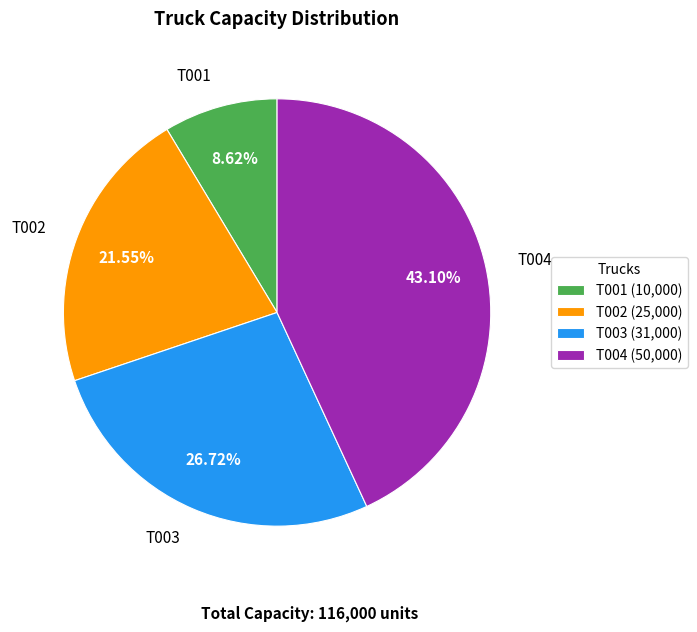

Which slice is the largest?

T004